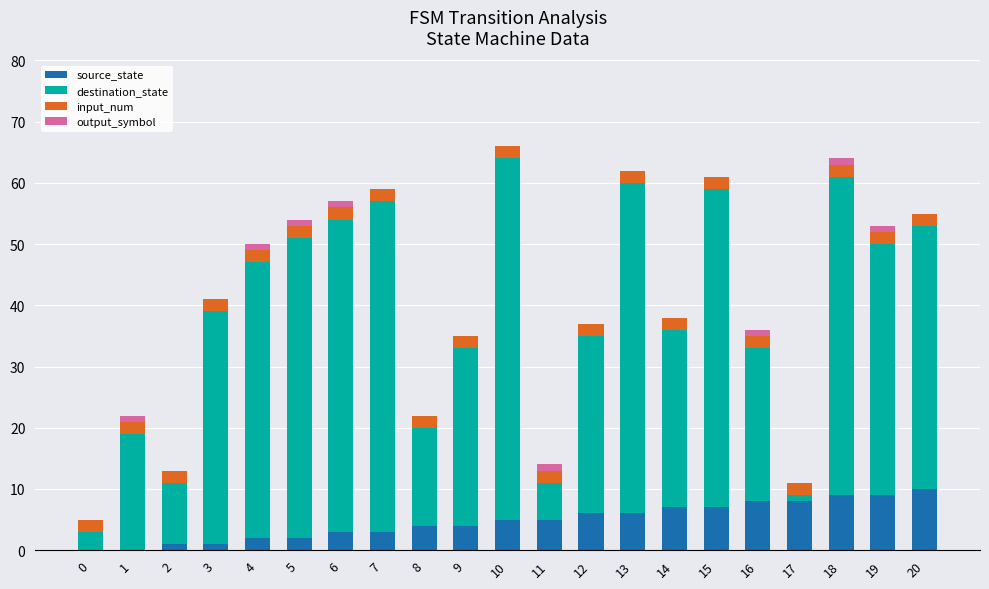

What is the total value across all series at 18?

64